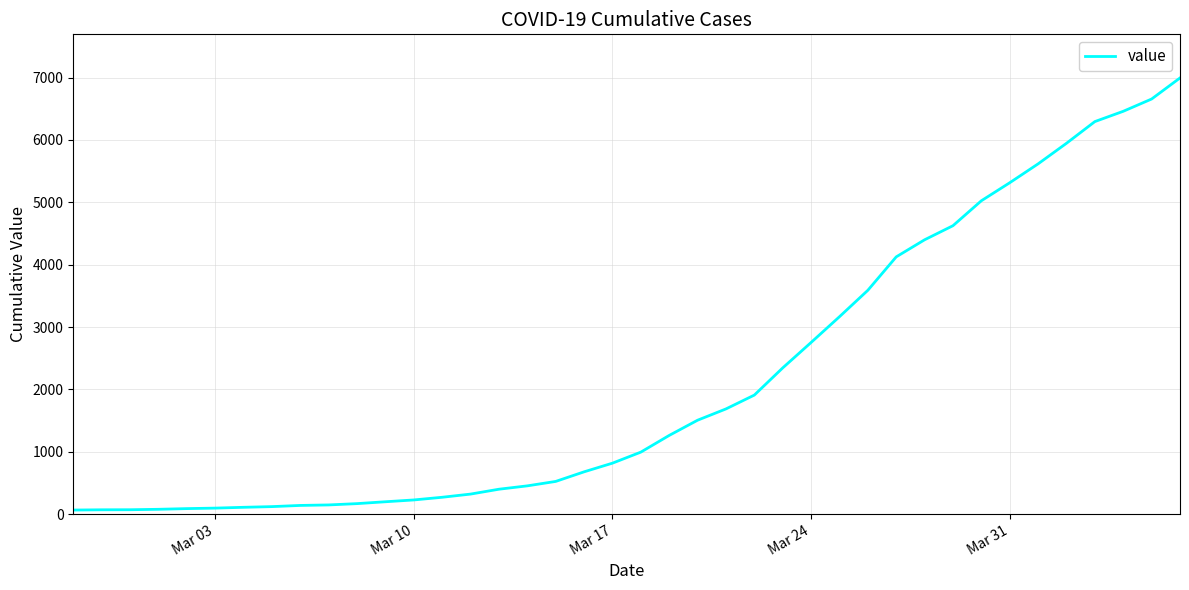

What is the greatest value displayed?

6995